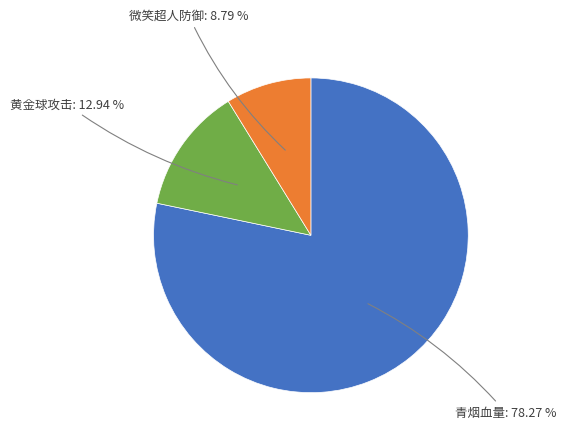

Is there a majority slice in this chart?

Yes